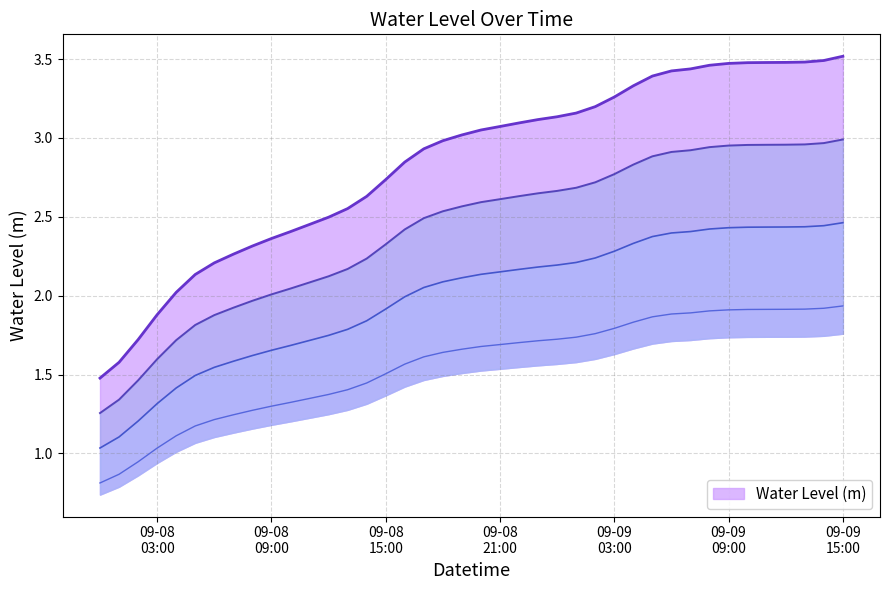

Reading left to right, list all the values displayed in this chart.

1.5	1.6	1.7	1.9	2.0	2.1	2.2	2.3	2.3	2.4	2.4	2.5	2.5	2.6	2.6	2.7	2.8	2.9	3.0	3.0	3.1	3.1	3.1	3.1	3.1	3.2	3.2	3.3	3.3	3.4	3.4	3.4	3.5	3.5	3.5	3.5	3.5	3.5	3.5	3.5